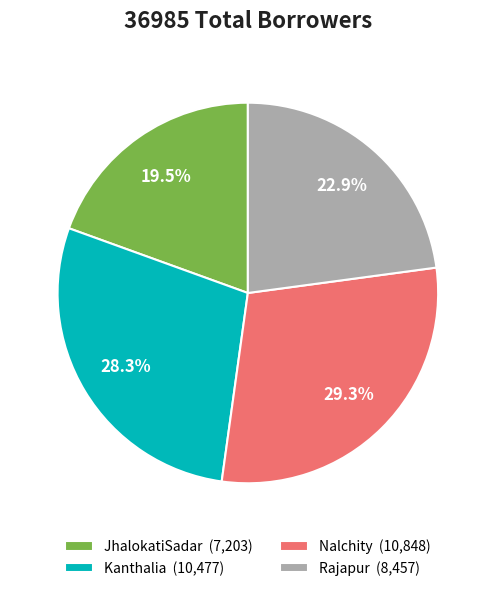

What percentage is NOT represented by Kanthalia?

71.7%